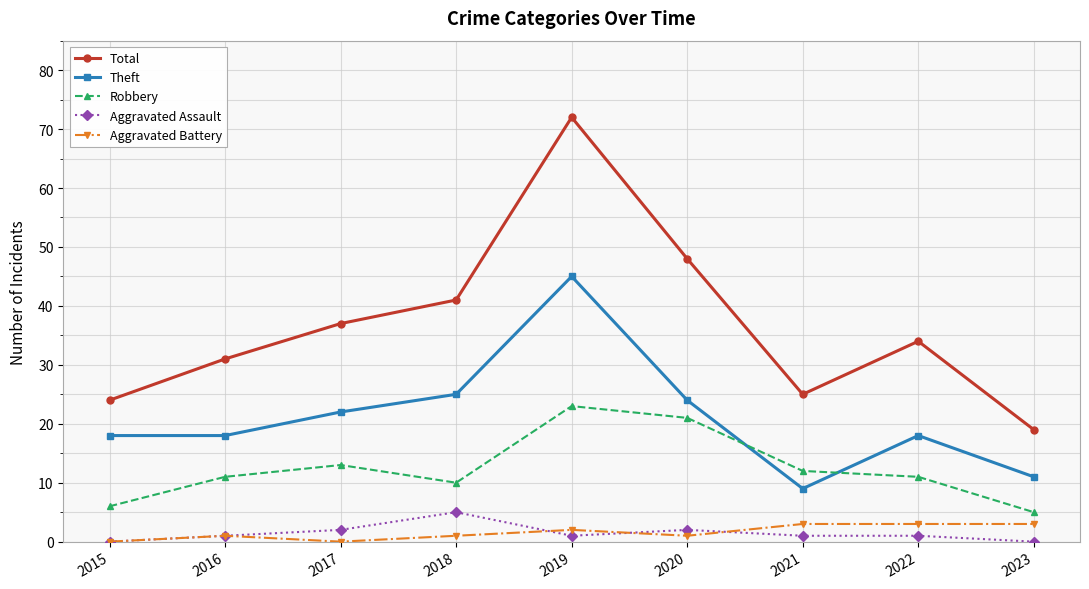

What is the total value across all series at 2016?

62